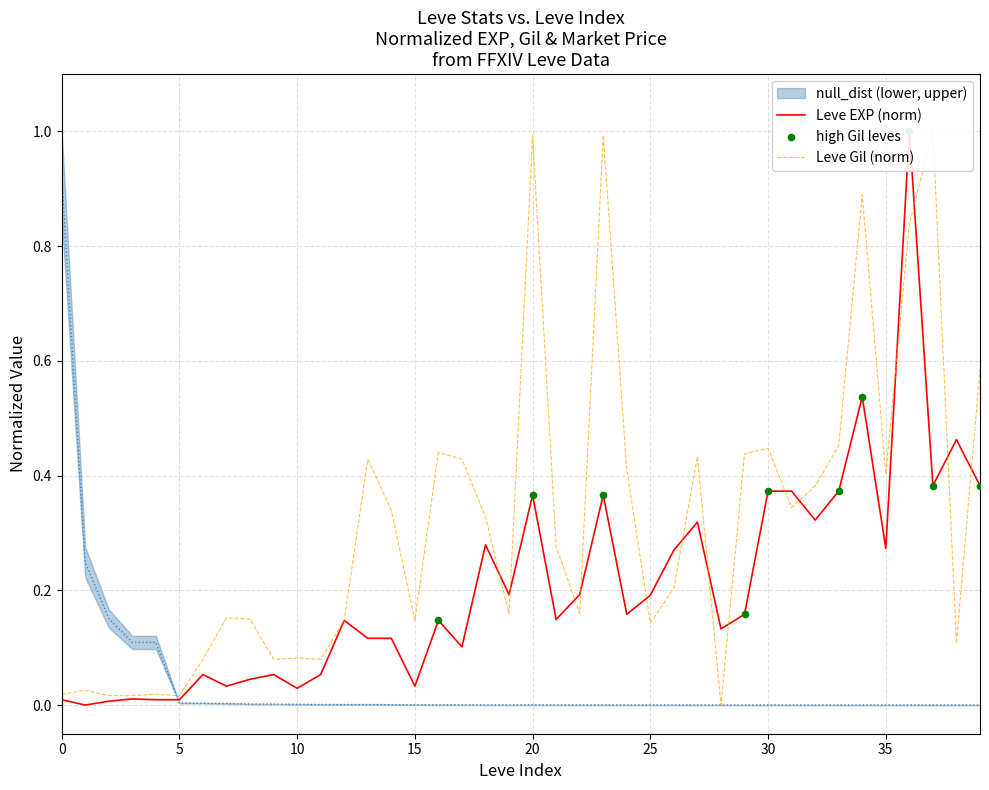

Which series reaches the maximum Y coordinate?

Leve EXP